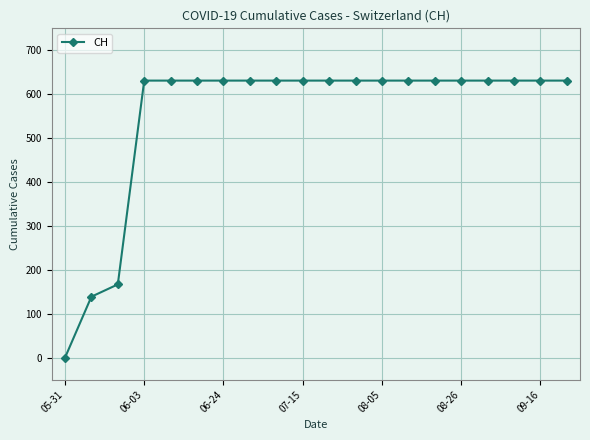

What is the value of the 15th point from the left?

631